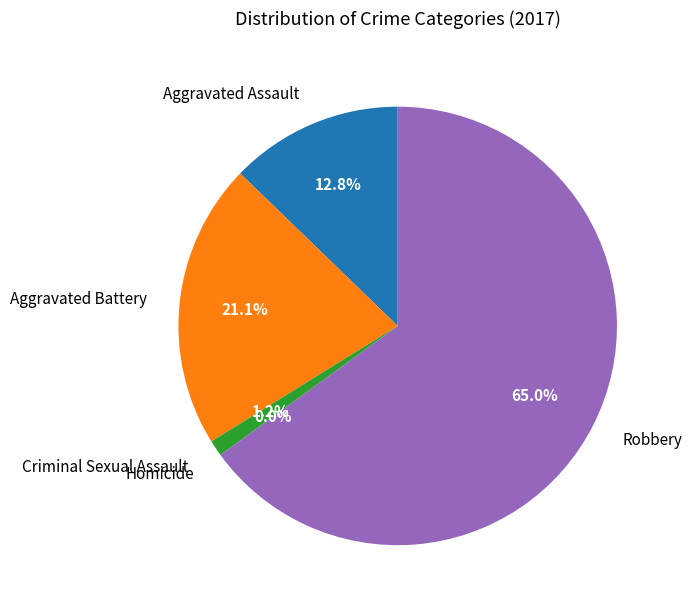

The Robbery slice represents 55% of the pie. True or false?

False